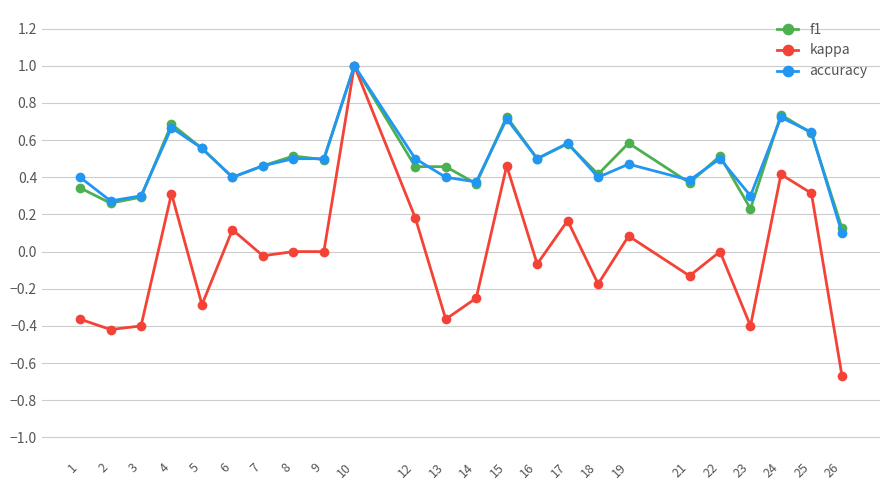

What is the sum of all kappa values?

-0.5